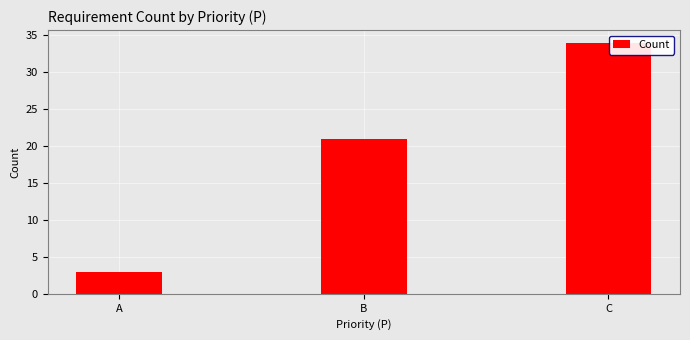

Count the number of data series in this chart.

1